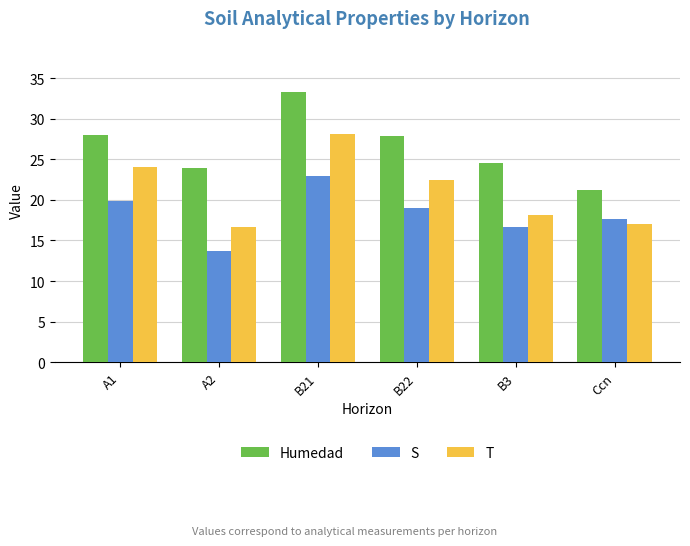

What is the sum of the S values at A2 and B21?

36.6